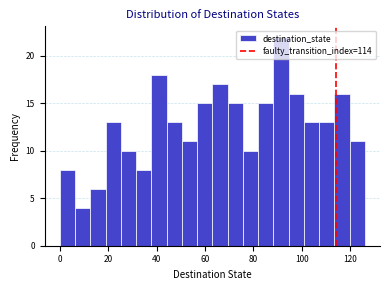

Around what value on the x-axis is the tallest bar? Give the approximate position of its centre, as read against the axis.

92